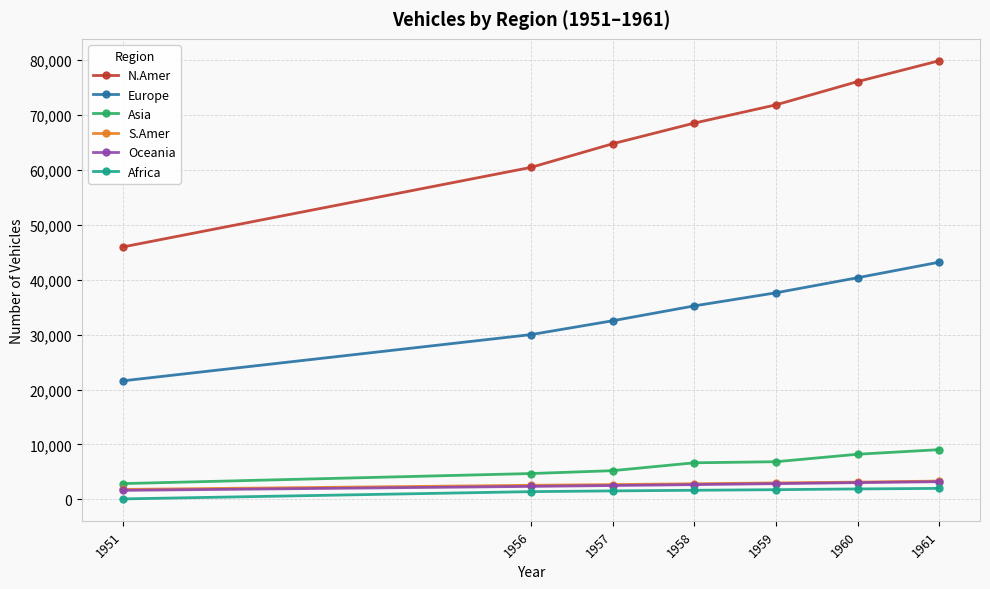

Between 1951 and 1957, which series saw the biggest shift?

N.Amer